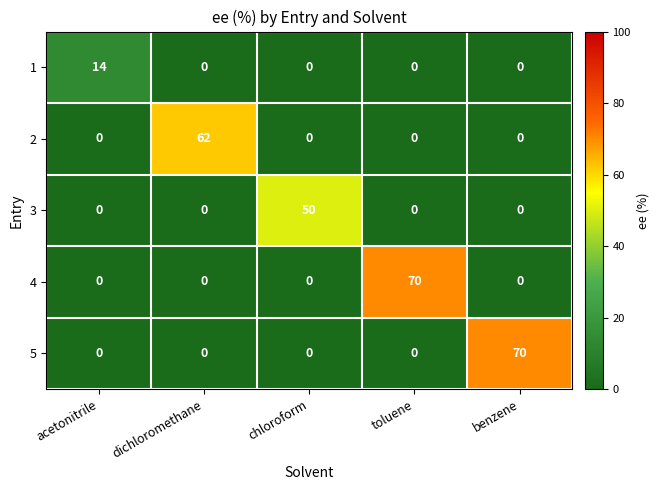

What is the difference between the 4 values at toluene and dichloromethane?

70